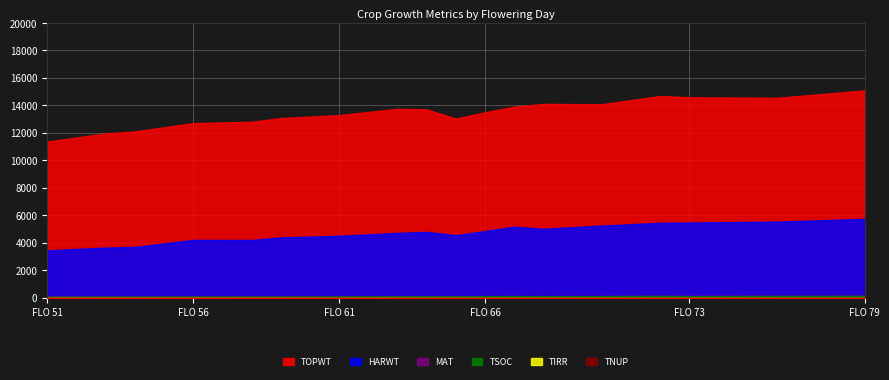

At which label does TNUP reach its peak?

51